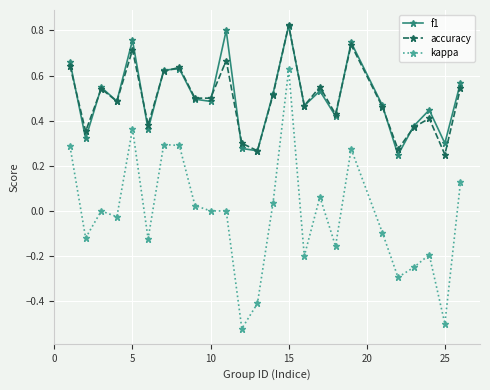

Which series has the largest range (max minus min)?

kappa